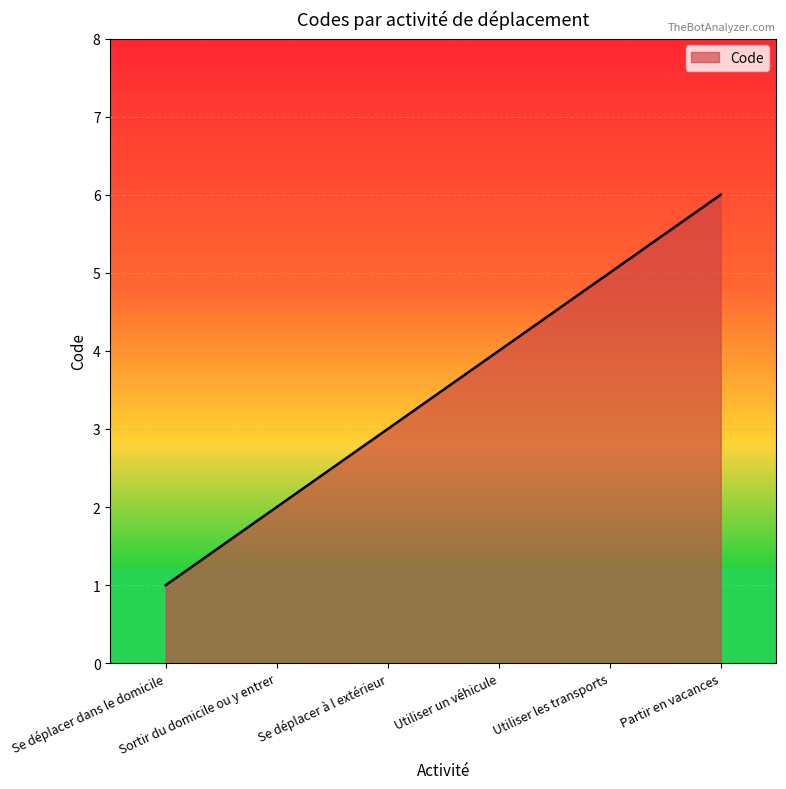

Rank the categories by value from lowest to highest.

Se déplacer dans le domicile, Sortir du domicile ou y entrer, Se déplacer à l extérieur, Utiliser un véhicule, Utiliser les transports, Partir en vacances